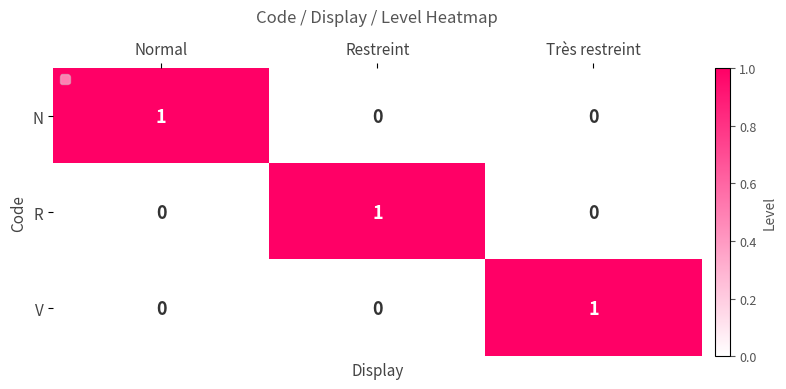

The value of N at Très restreint is 1. True or false?

False